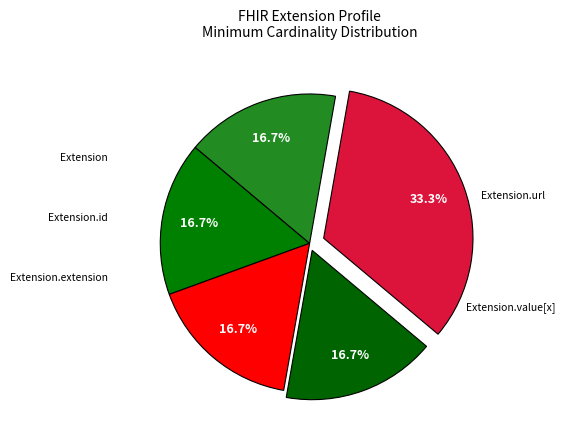

How many segments does this pie chart have?

5